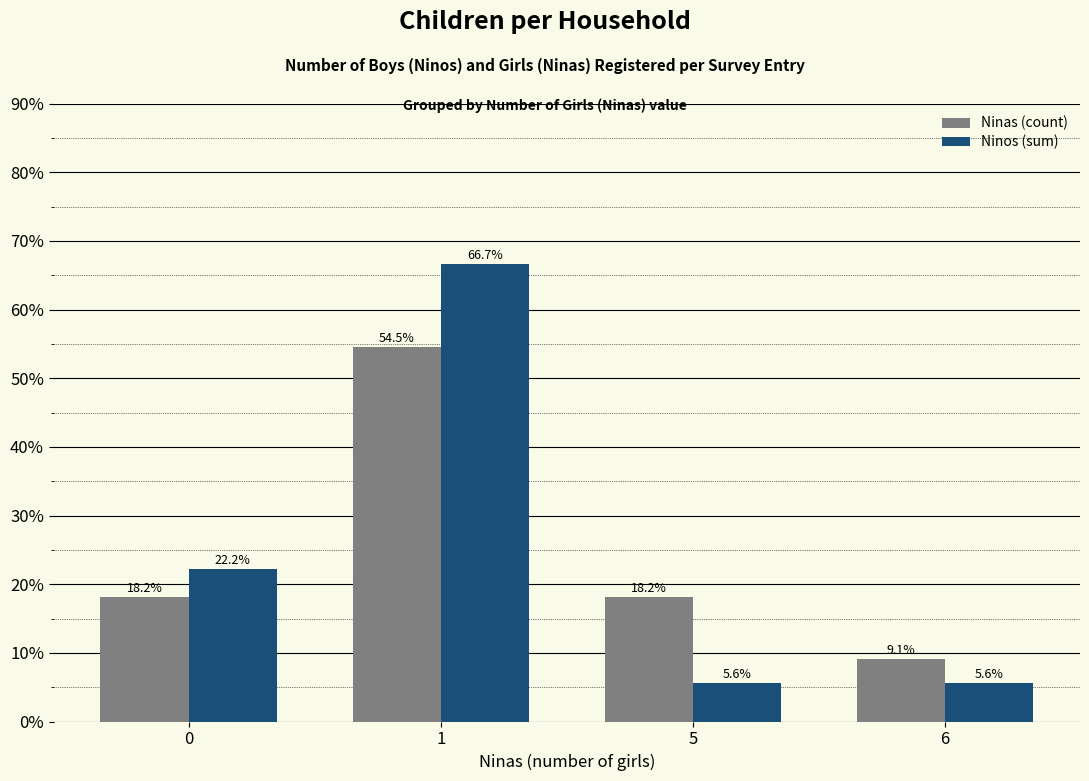

How many bars are there in total?

8